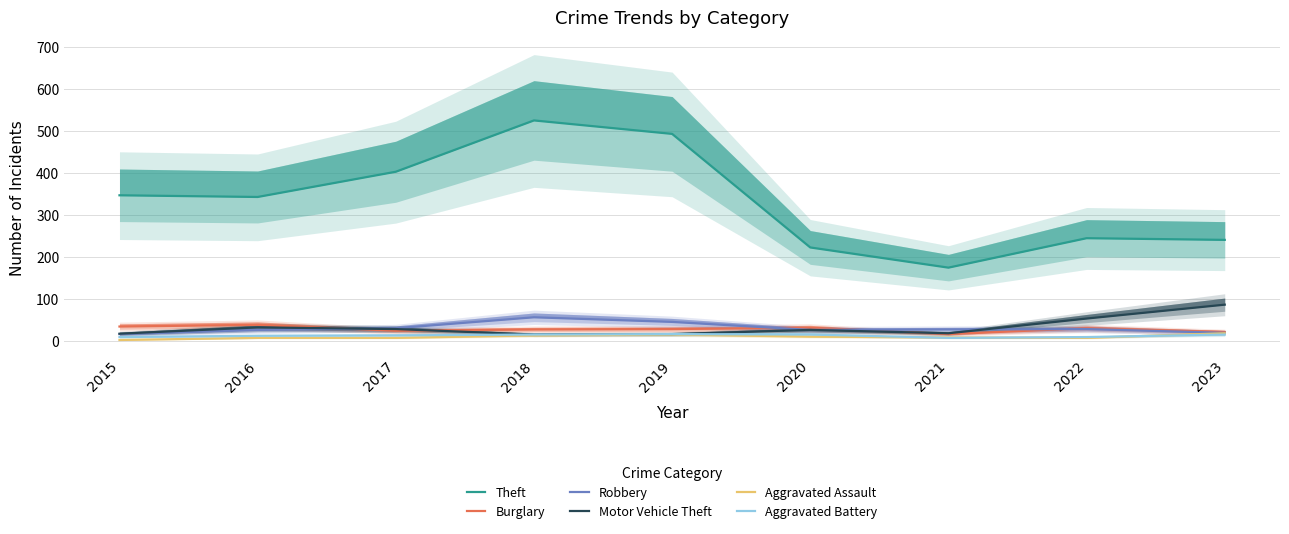

Which category has the lowest value in the Aggravated Assault series?

2015